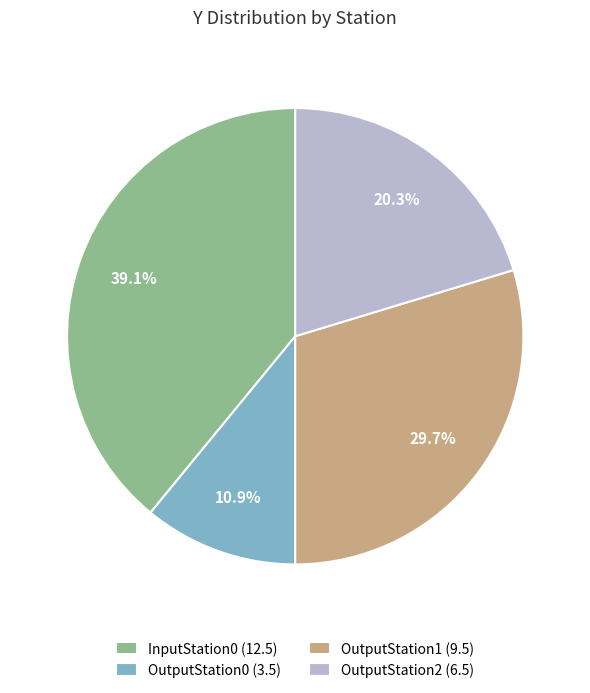

What percentage do OutputStation0 and OutputStation1 together represent?

40.6%